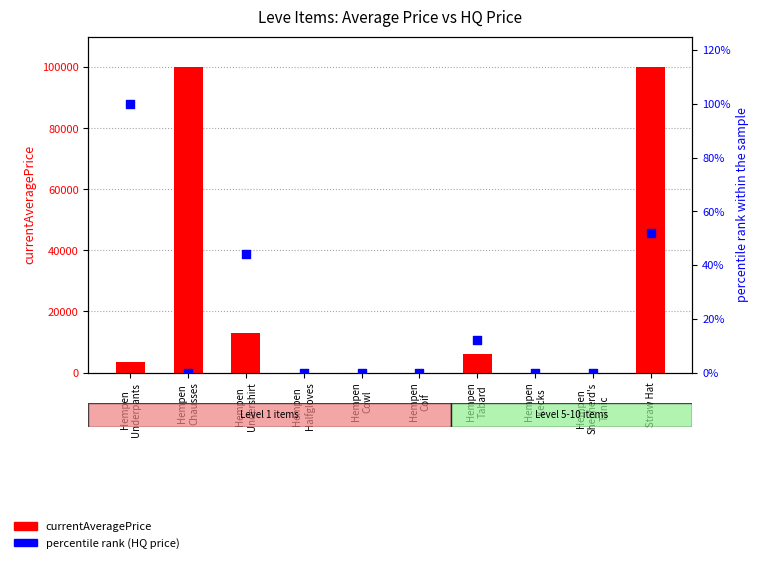

Which series has the largest total across all categories?

currentAveragePrice